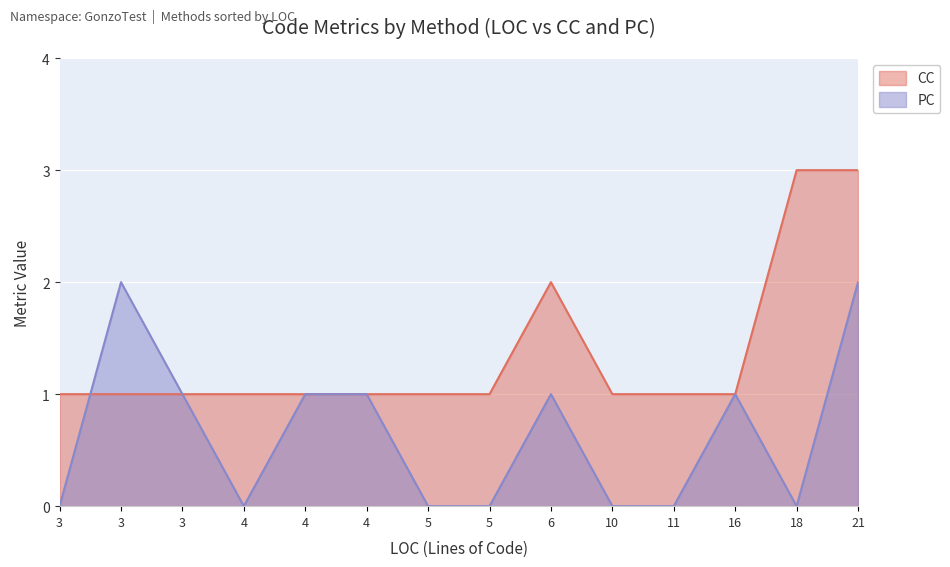

List the series in order of their overall mean, highest first.

CC, PC